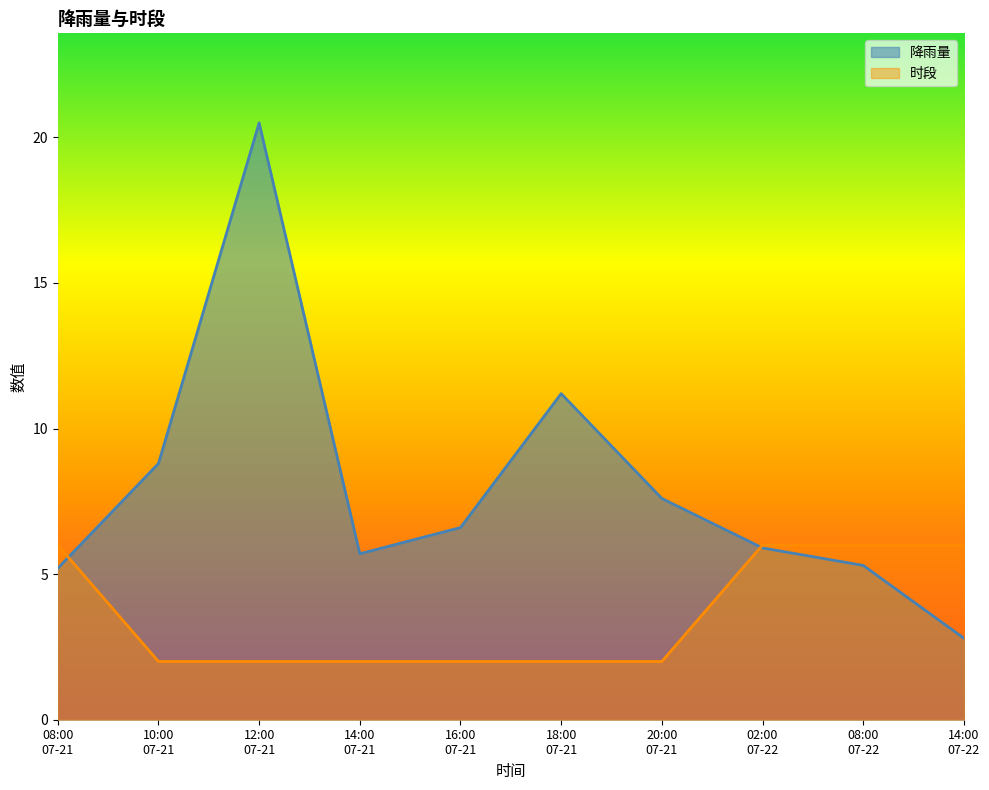

What is the label of the 10th point from the right?

08:00
07-21